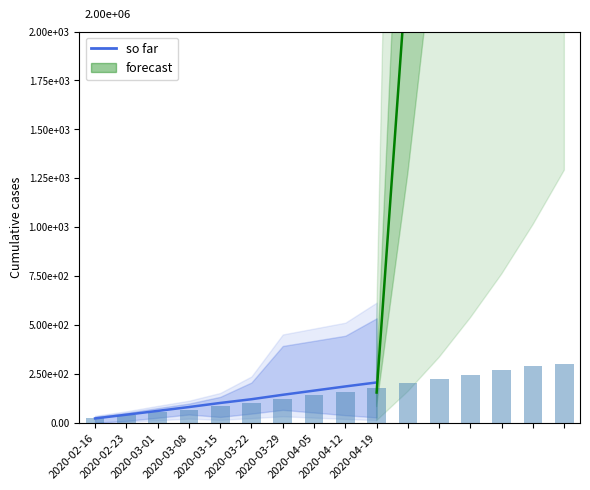

Reading left to right, what are all the values shown in this chart?

2020-02-16=22.0	2020-02-23=41.0	2020-03-01=60.4	2020-03-08=80.1	2020-03-15=101.0	2020-03-22=120.2	2020-03-29=142.8	2020-04-05=164.2	2020-04-12=185.5	2020-04-19=205.9